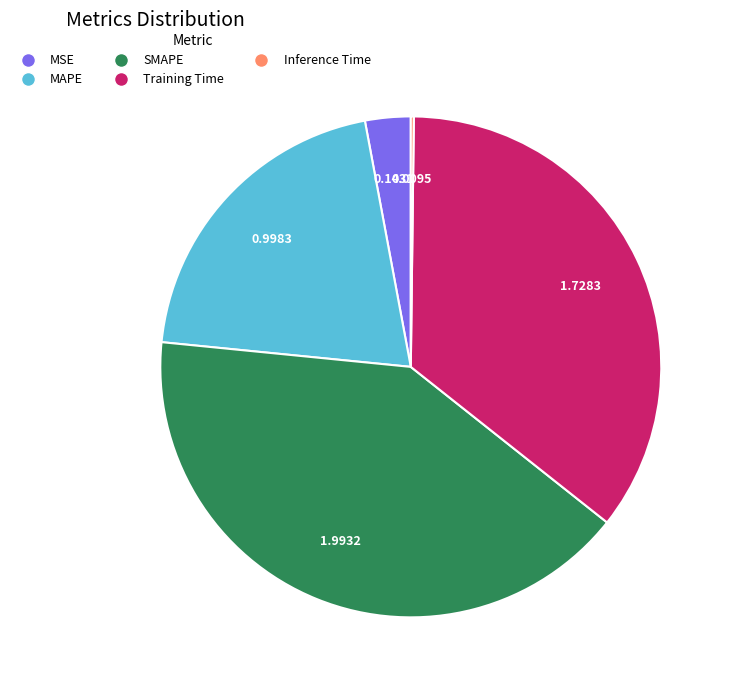

Which category has the biggest portion of the pie?

SMAPE